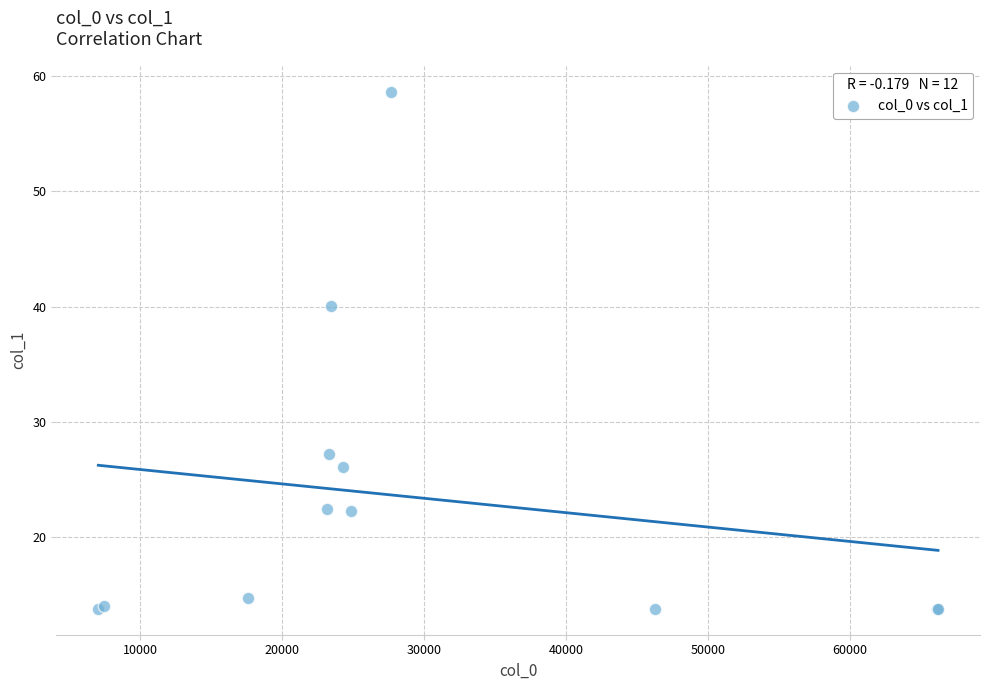

What Y value in the scatter plot is closest to 36?

40.1